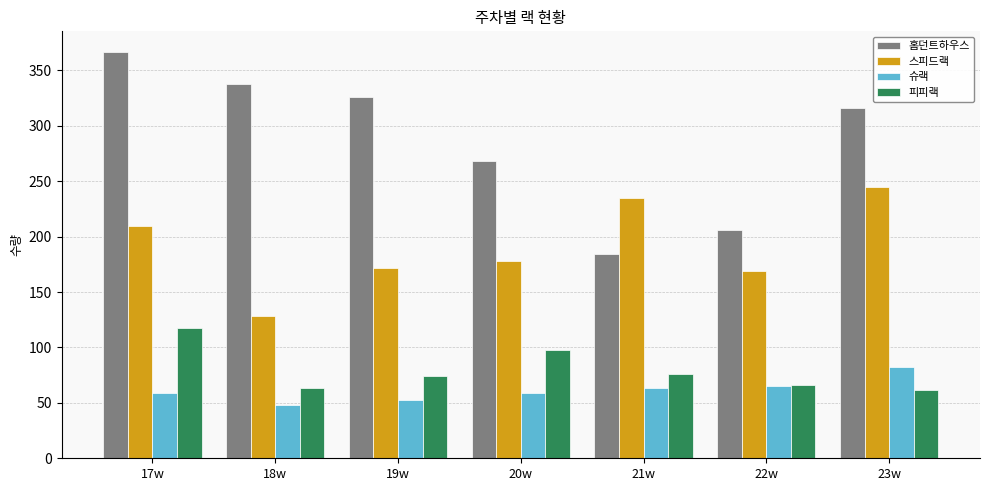

What is the total value across all series at 23w?

705